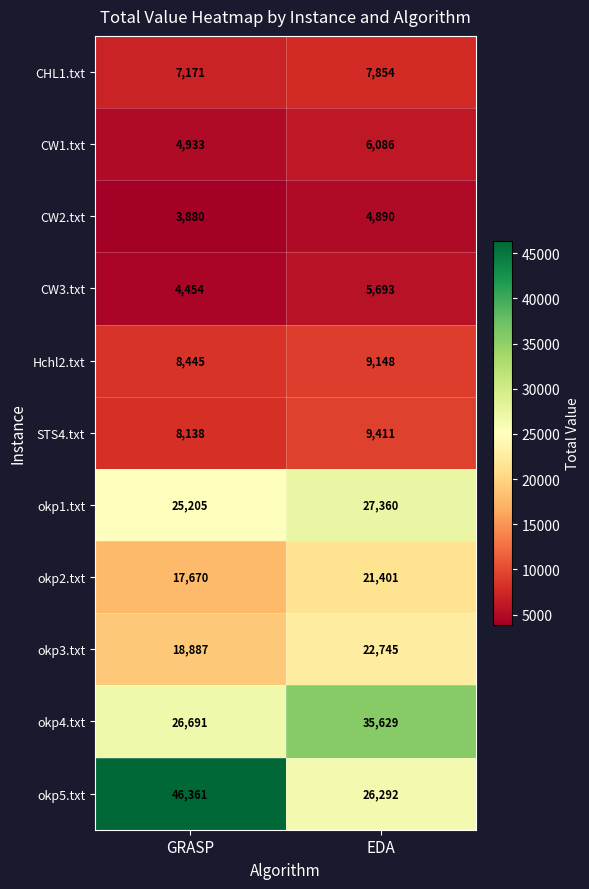

Between GRASP and EDA, which series saw the biggest shift?

okp5.txt